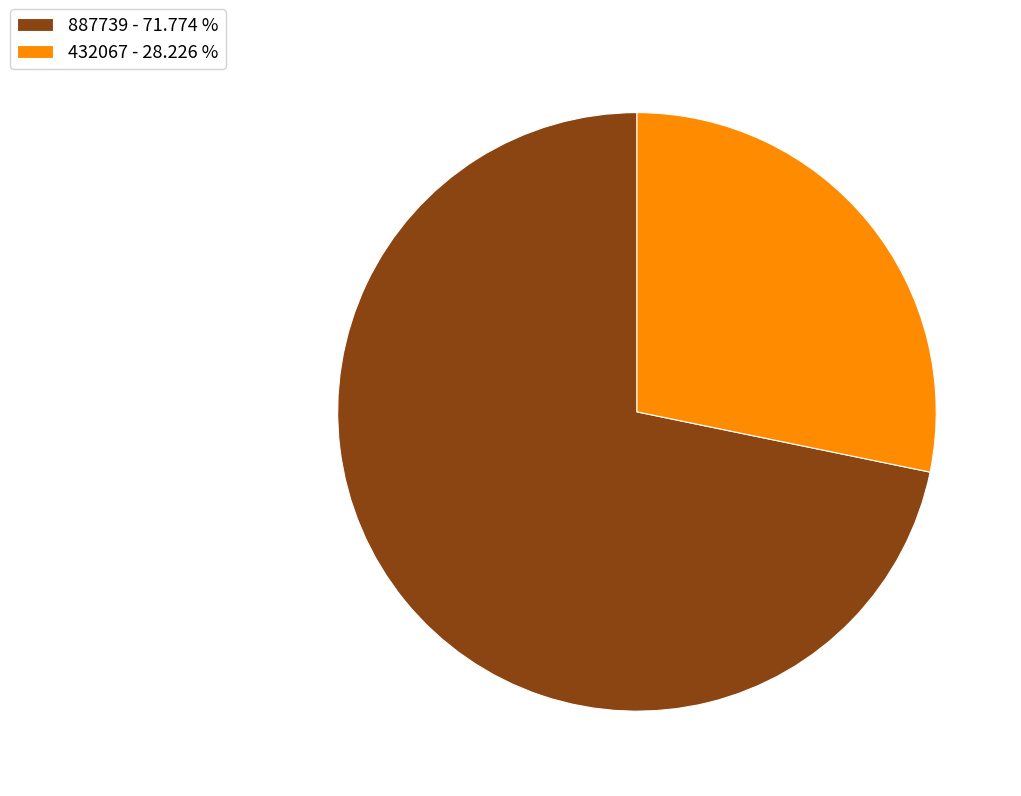

Combined, do 432067 - 28.226 % and 887739 - 71.774 % account for over 50%?

Yes